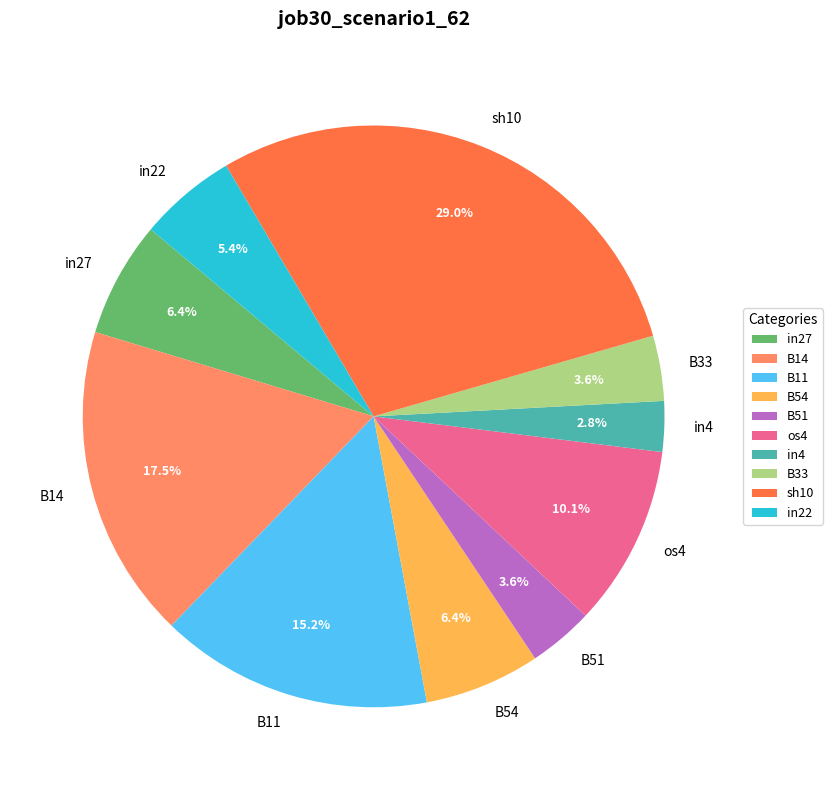

To the nearest percent, what is the combined percentage of B14 and B11?

33%